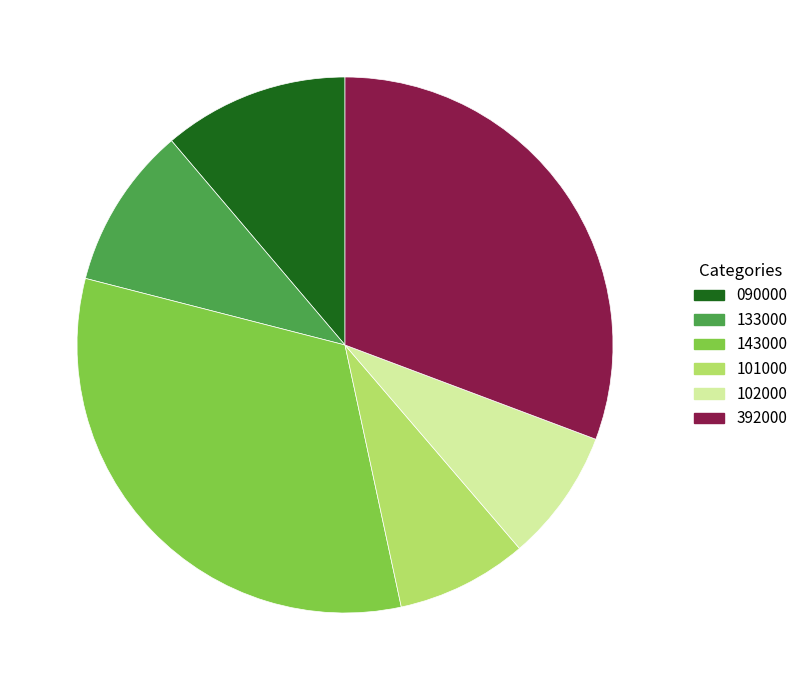

Which slice is the largest?

143000